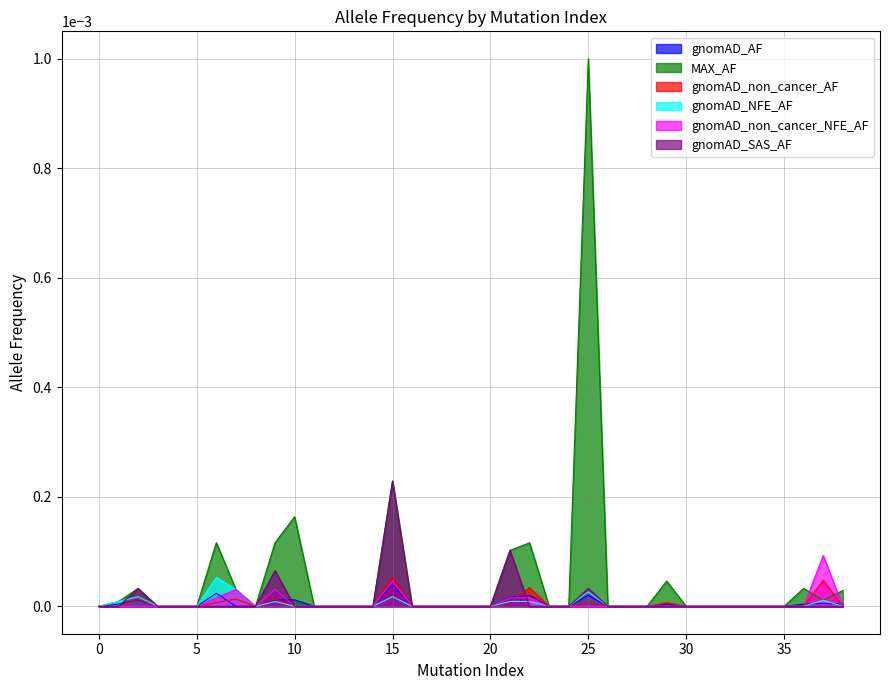

Which series ends up on top after the final intersection of gnomAD_SAS_AF and gnomAD_non_cancer_NFE_AF?

gnomAD_non_cancer_NFE_AF